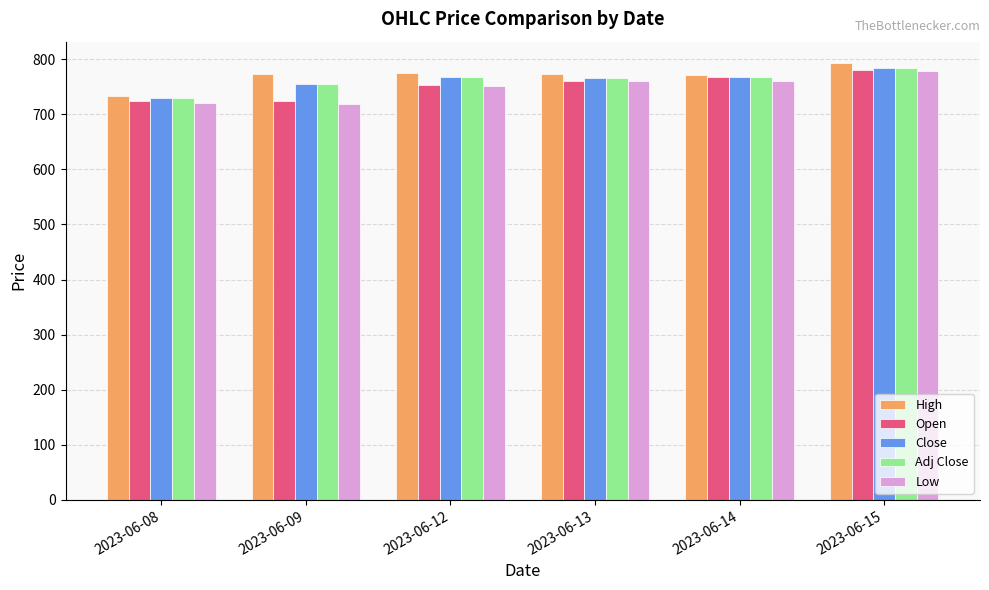

What is the sum of all Adj Close values?

4569.6